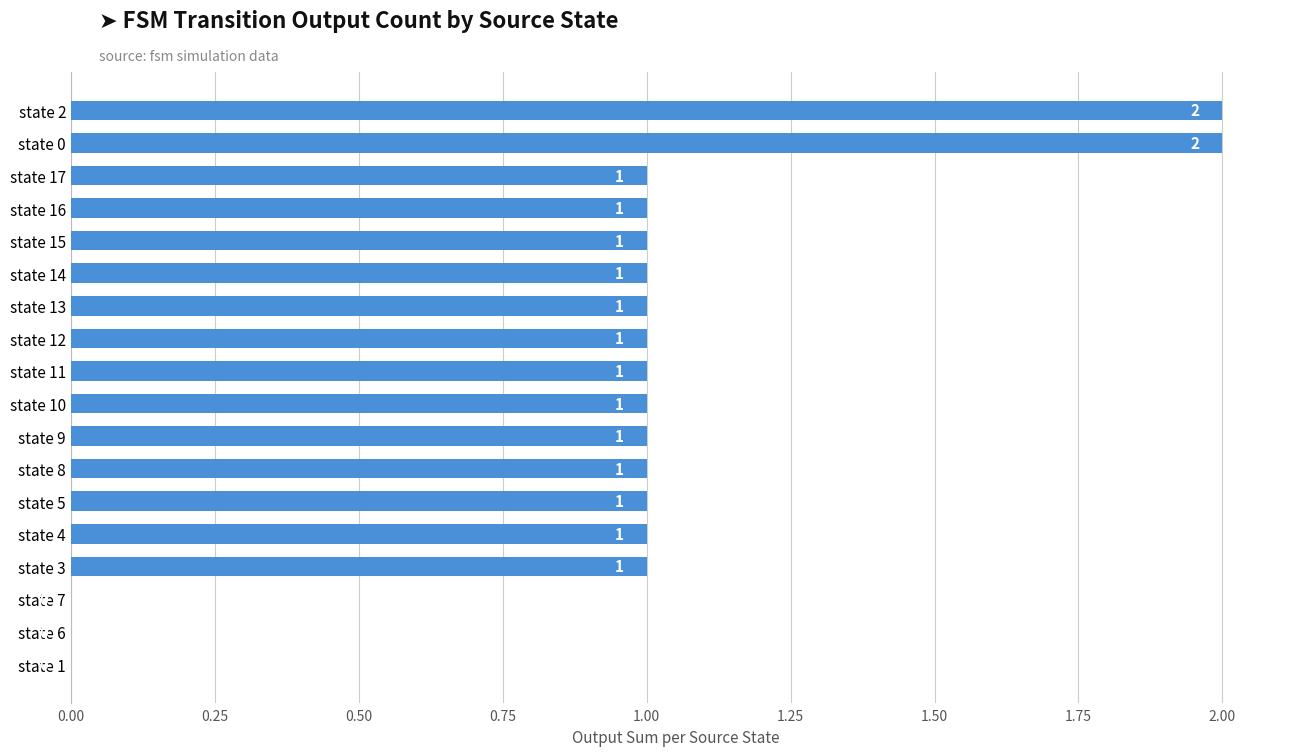

The value at state 12 is 1. True or false?

True